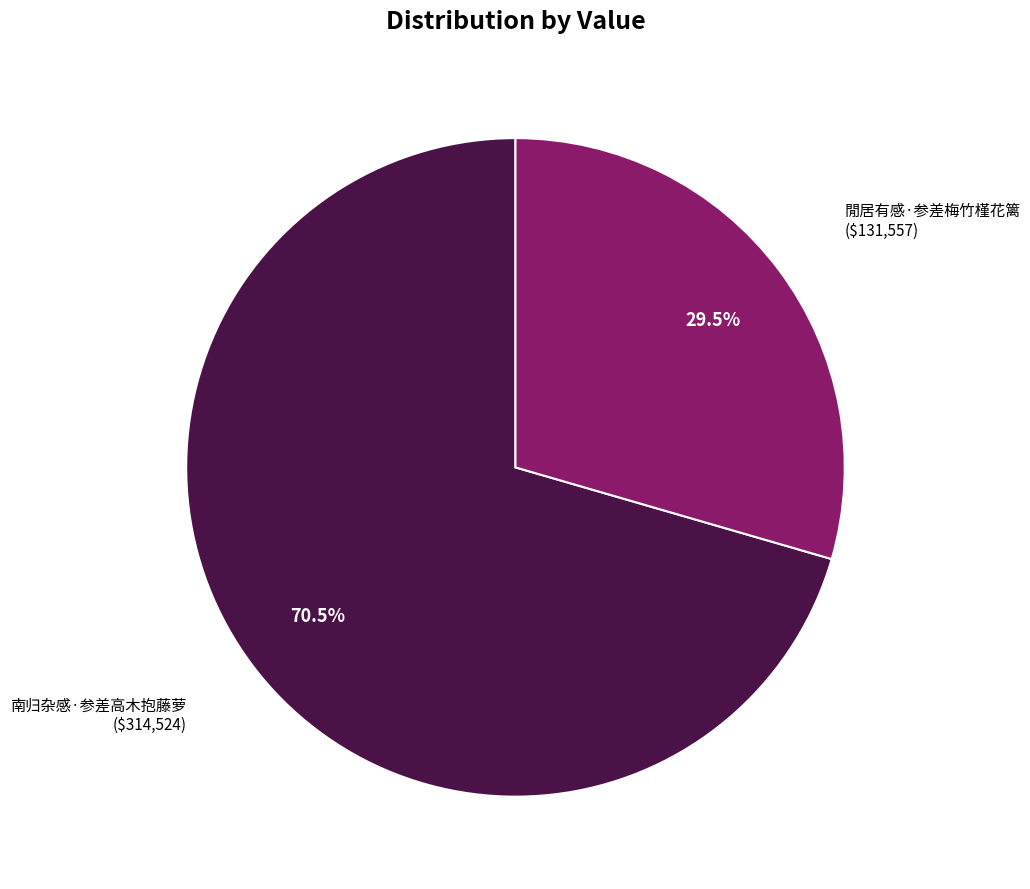

To the nearest percent, what is the difference between the largest and smallest slice percentages?

41%